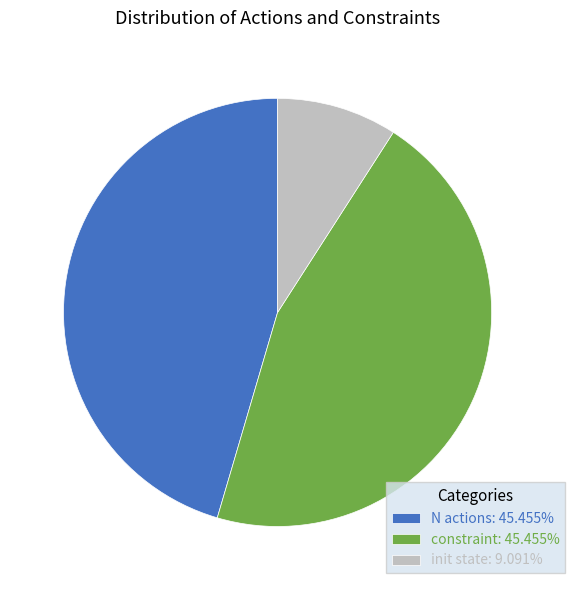

Approximately how many times larger is the value at N actions compared to constraint?

1.0